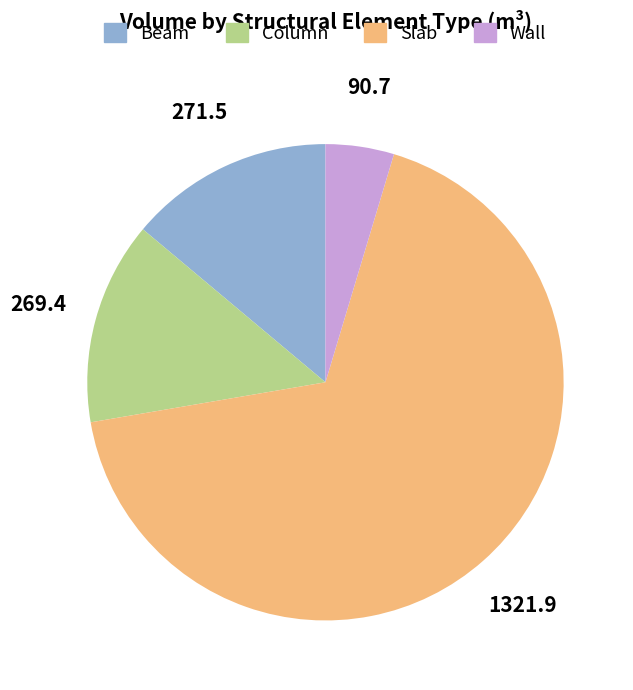

Is there a majority slice in this chart?

Yes